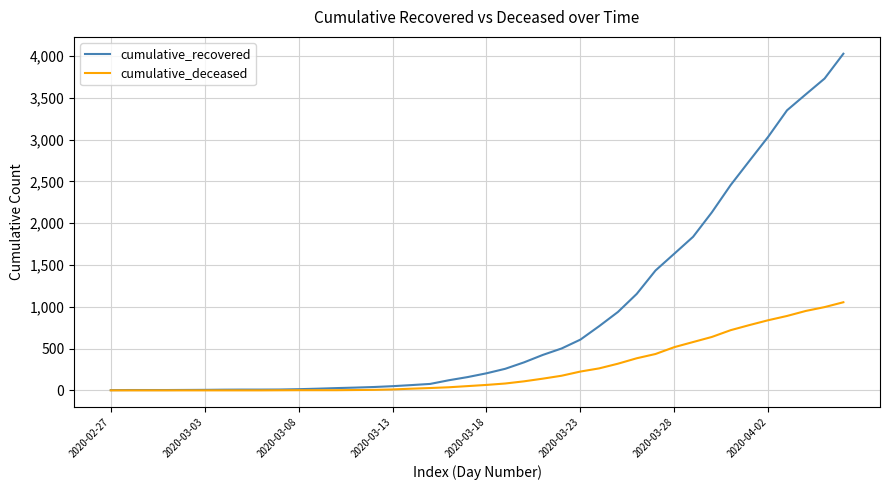

What is the difference between the maximum and second lowest values in the cumulative_recovered series?

4023